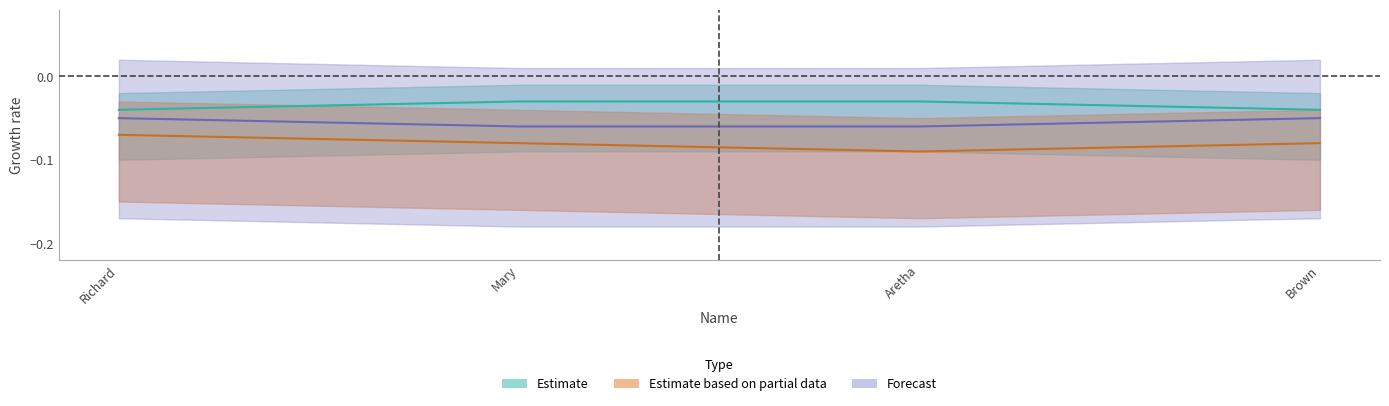

What is the label of the 4th point from the left?

Brown